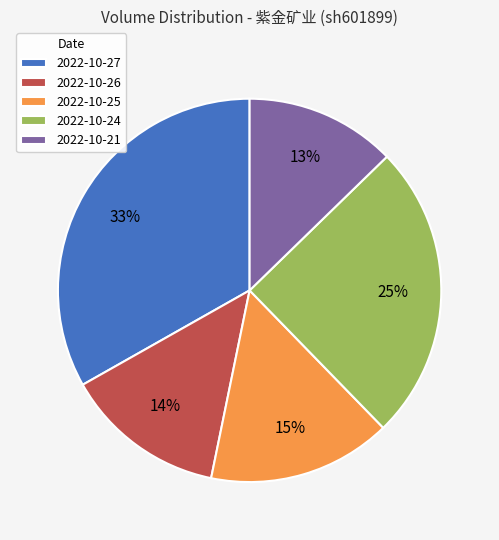

What is the largest slice in the pie chart?

2022-10-27